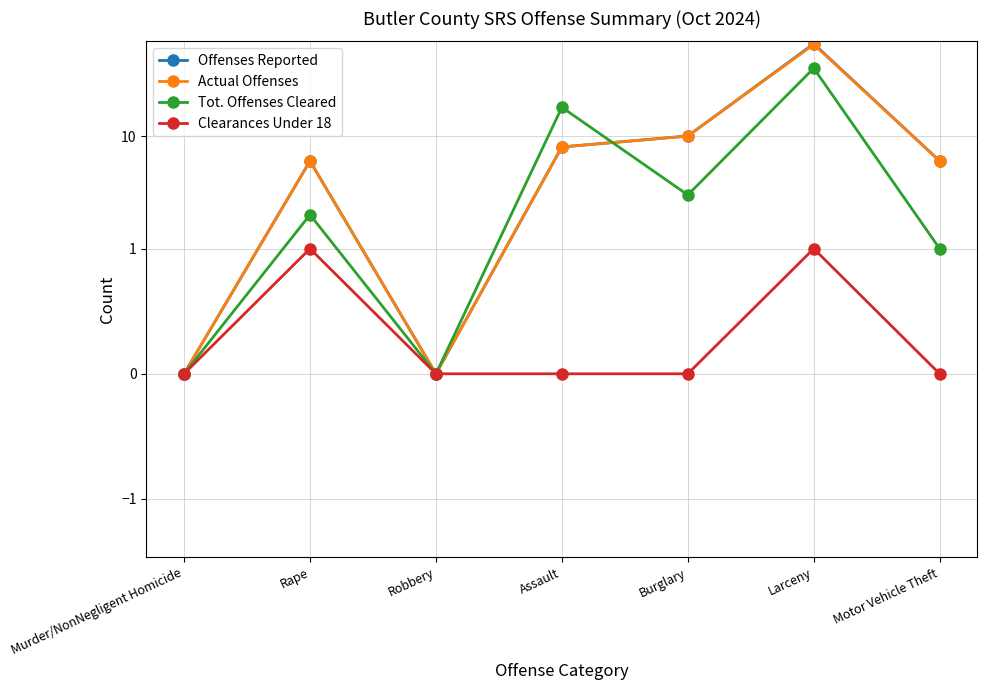

What is the highest value of the Clearances Under 18 series?

1